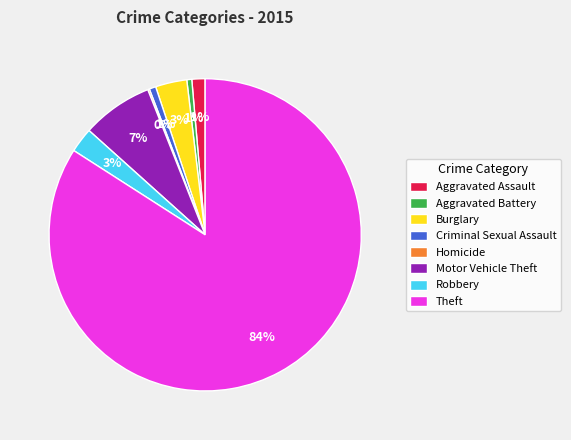

Do Aggravated Assault and Theft together represent more than half of the pie?

Yes